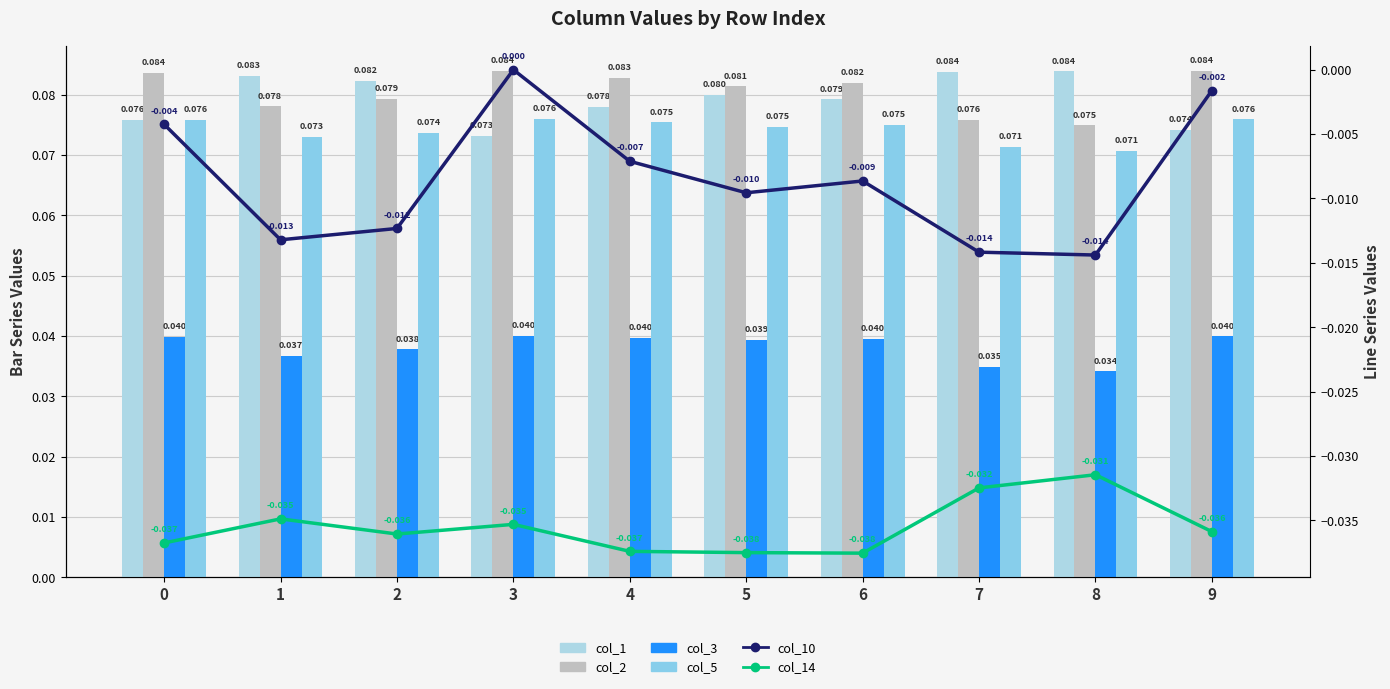

What are all the series names shown in the legend?

col_1, col_2, col_3, col_5, col_10, col_14